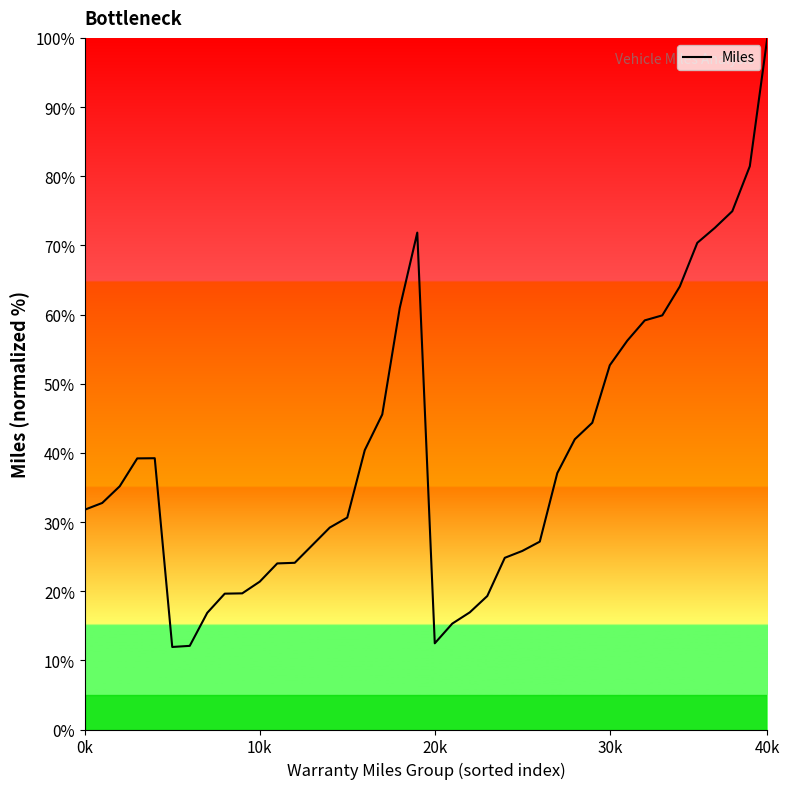

Does the chart have visible grid lines?

No